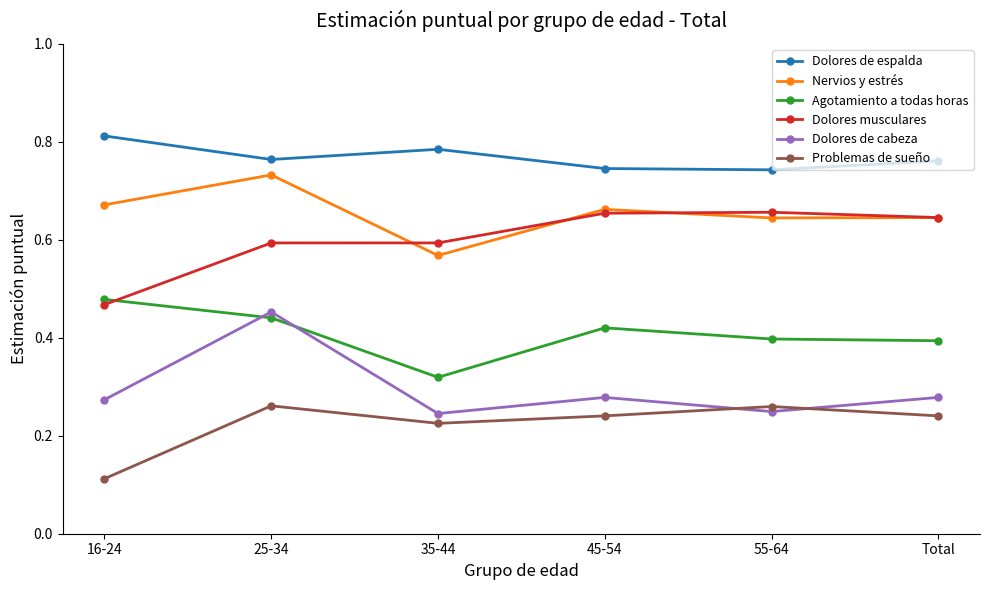

At which label is Nervios y estrés closest to 0?

35-44